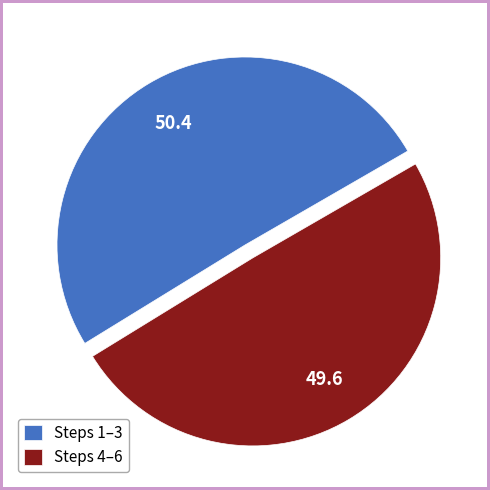

How many segments does this pie chart have?

2